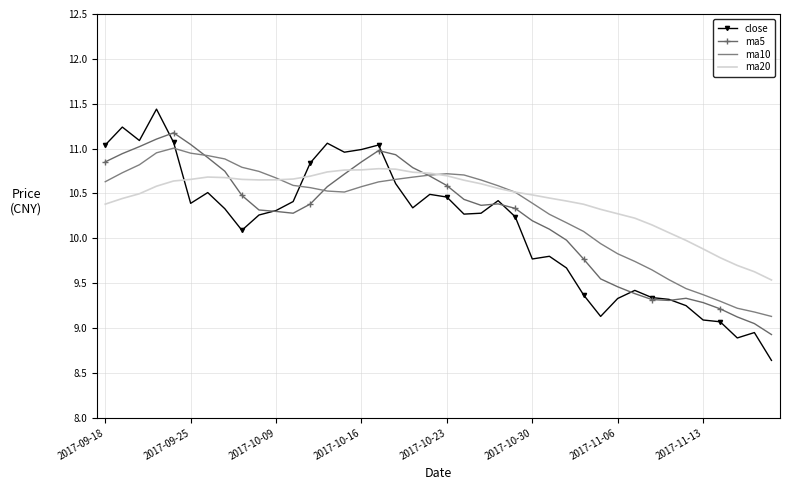

True or false: ma10 and close cross at least once.

True